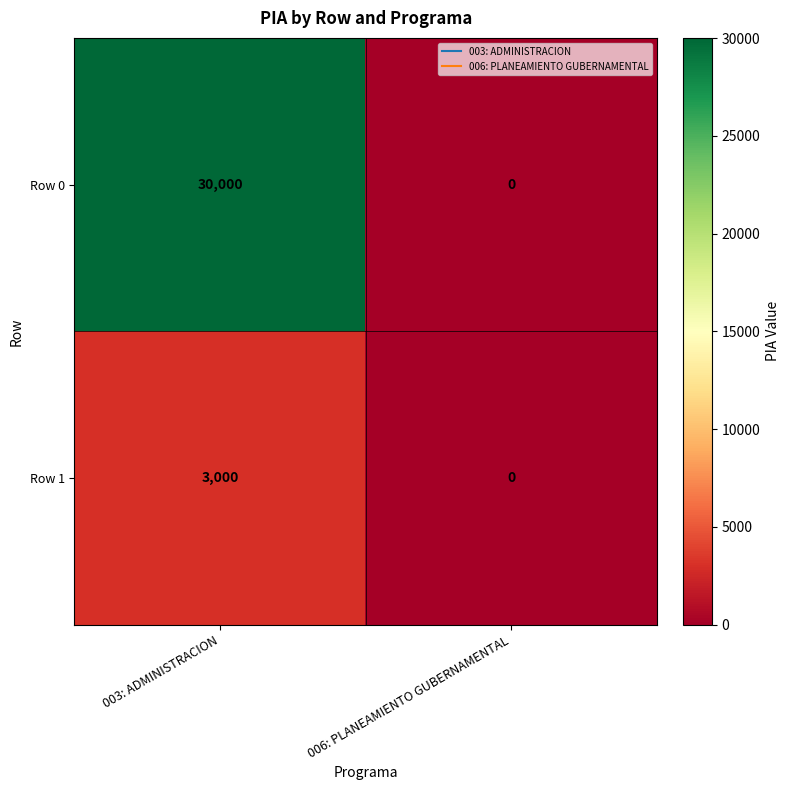

Is it true that Row 0 equals 30000 at 003: ADMINISTRACION?

True